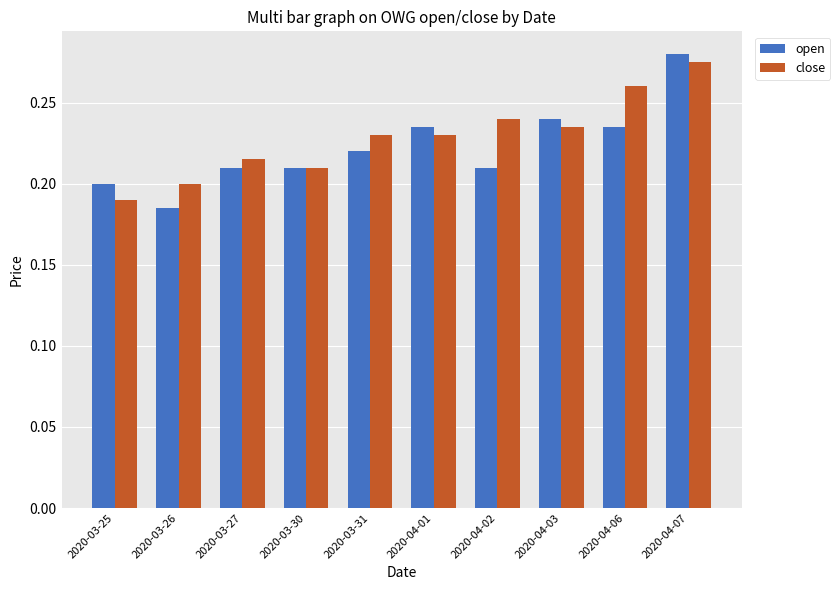

Which category has the highest value across all series?

2020-04-07